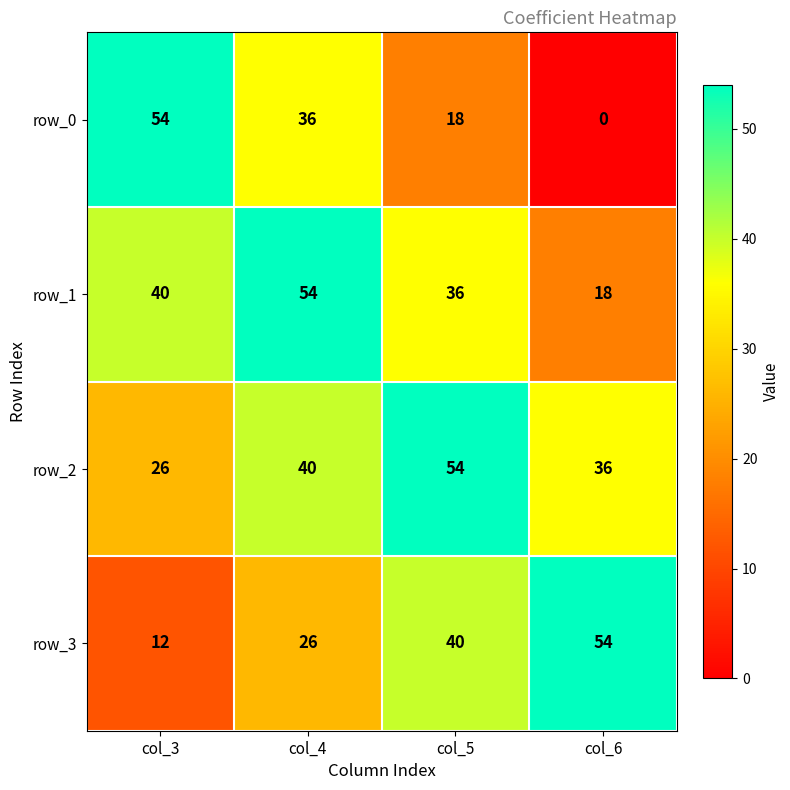

Where is row_1 nearest to the value 36?

col_5